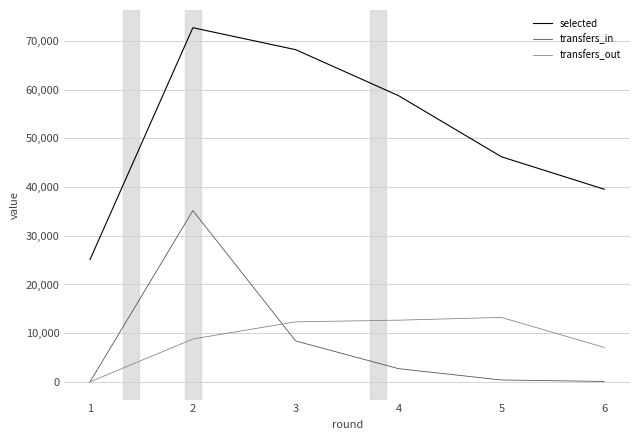

The value of selected at 2 is 72725. True or false?

True